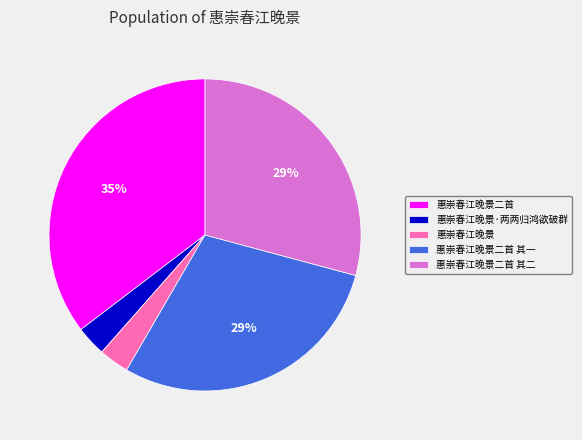

Is it true that 惠崇春江晚景 is 3% of the pie?

True